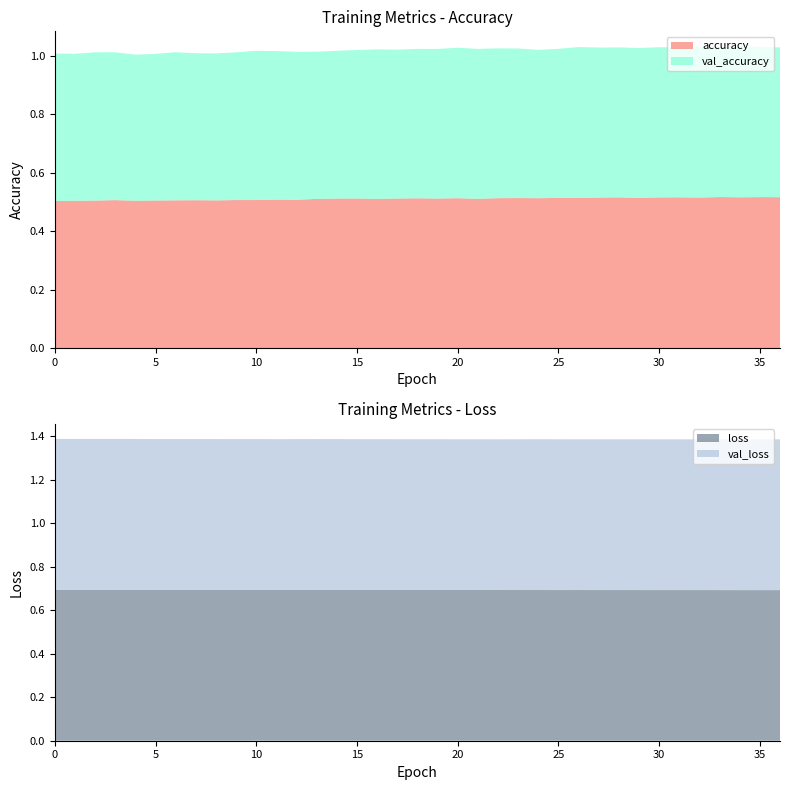

Reading right to left, what are all the values shown in this chart?

accuracy: 36=0.5	35=0.5	34=0.5	33=0.5	32=0.5	31=0.5	30=0.5	29=0.5	28=0.5	27=0.5	26=0.5	25=0.5	24=0.5	23=0.5	22=0.5	21=0.5	20=0.5	19=0.5	18=0.5	17=0.5	16=0.5	15=0.5	14=0.5	13=0.5	12=0.5	11=0.5	10=0.5	9=0.5	8=0.5	7=0.5	6=0.5	5=0.5	4=0.5	3=0.5	2=0.5	1=0.5	0=0.5
val_accuracy: 36=0.5	35=0.5	34=0.5	33=0.5	32=0.5	31=0.5	30=0.5	29=0.5	28=0.5	27=0.5	26=0.5	25=0.5	24=0.5	23=0.5	22=0.5	21=0.5	20=0.5	19=0.5	18=0.5	17=0.5	16=0.5	15=0.5	14=0.5	13=0.5	12=0.5	11=0.5	10=0.5	9=0.5	8=0.5	7=0.5	6=0.5	5=0.5	4=0.5	3=0.5	2=0.5	1=0.5	0=0.5
loss: 36=0.7	35=0.7	34=0.7	33=0.7	32=0.7	31=0.7	30=0.7	29=0.7	28=0.7	27=0.7	26=0.7	25=0.7	24=0.7	23=0.7	22=0.7	21=0.7	20=0.7	19=0.7	18=0.7	17=0.7	16=0.7	15=0.7	14=0.7	13=0.7	12=0.7	11=0.7	10=0.7	9=0.7	8=0.7	7=0.7	6=0.7	5=0.7	4=0.7	3=0.7	2=0.7	1=0.7	0=0.7
val_loss: 36=0.7	35=0.7	34=0.7	33=0.7	32=0.7	31=0.7	30=0.7	29=0.7	28=0.7	27=0.7	26=0.7	25=0.7	24=0.7	23=0.7	22=0.7	21=0.7	20=0.7	19=0.7	18=0.7	17=0.7	16=0.7	15=0.7	14=0.7	13=0.7	12=0.7	11=0.7	10=0.7	9=0.7	8=0.7	7=0.7	6=0.7	5=0.7	4=0.7	3=0.7	2=0.7	1=0.7	0=0.7